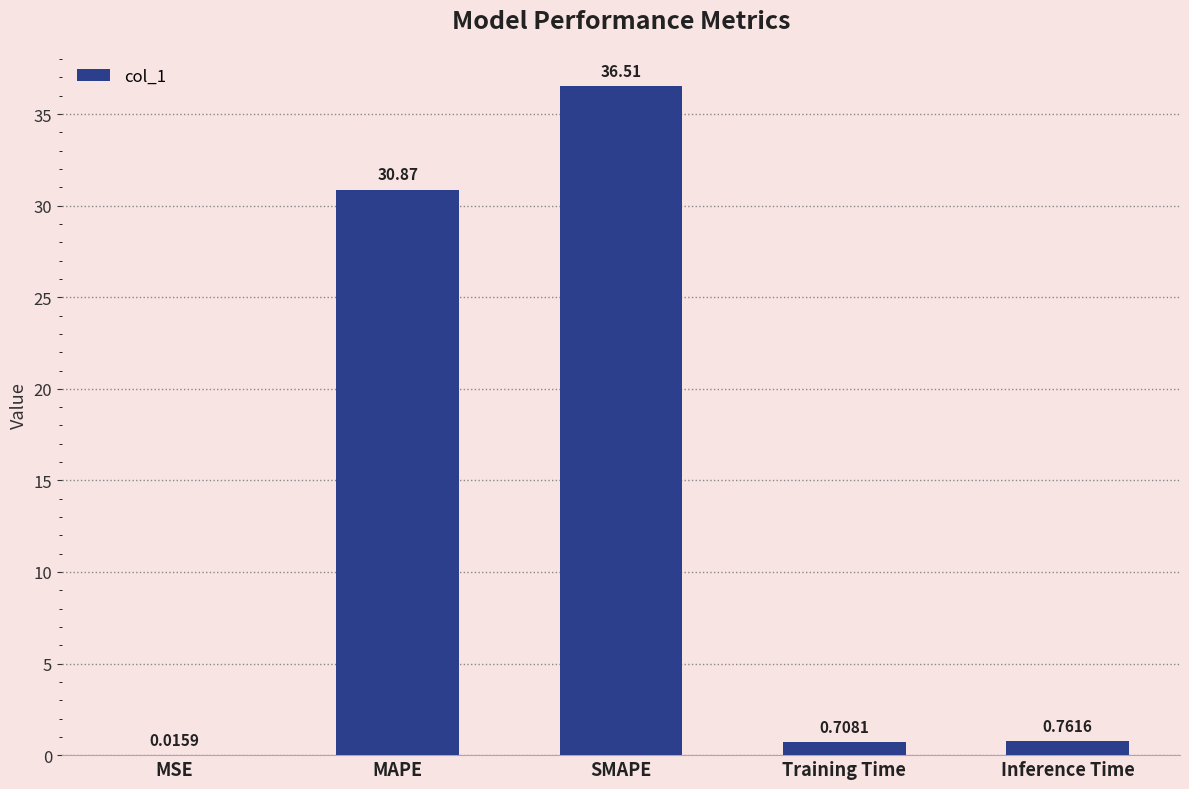

At which label is the value closest to 18?

MAPE